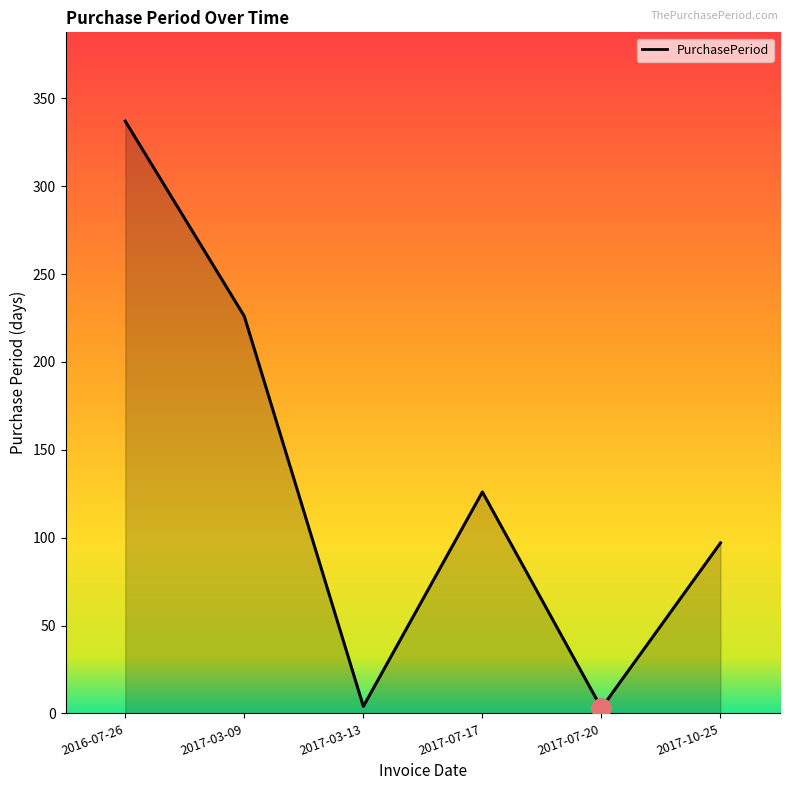

What is the maximum value shown in the chart?

337